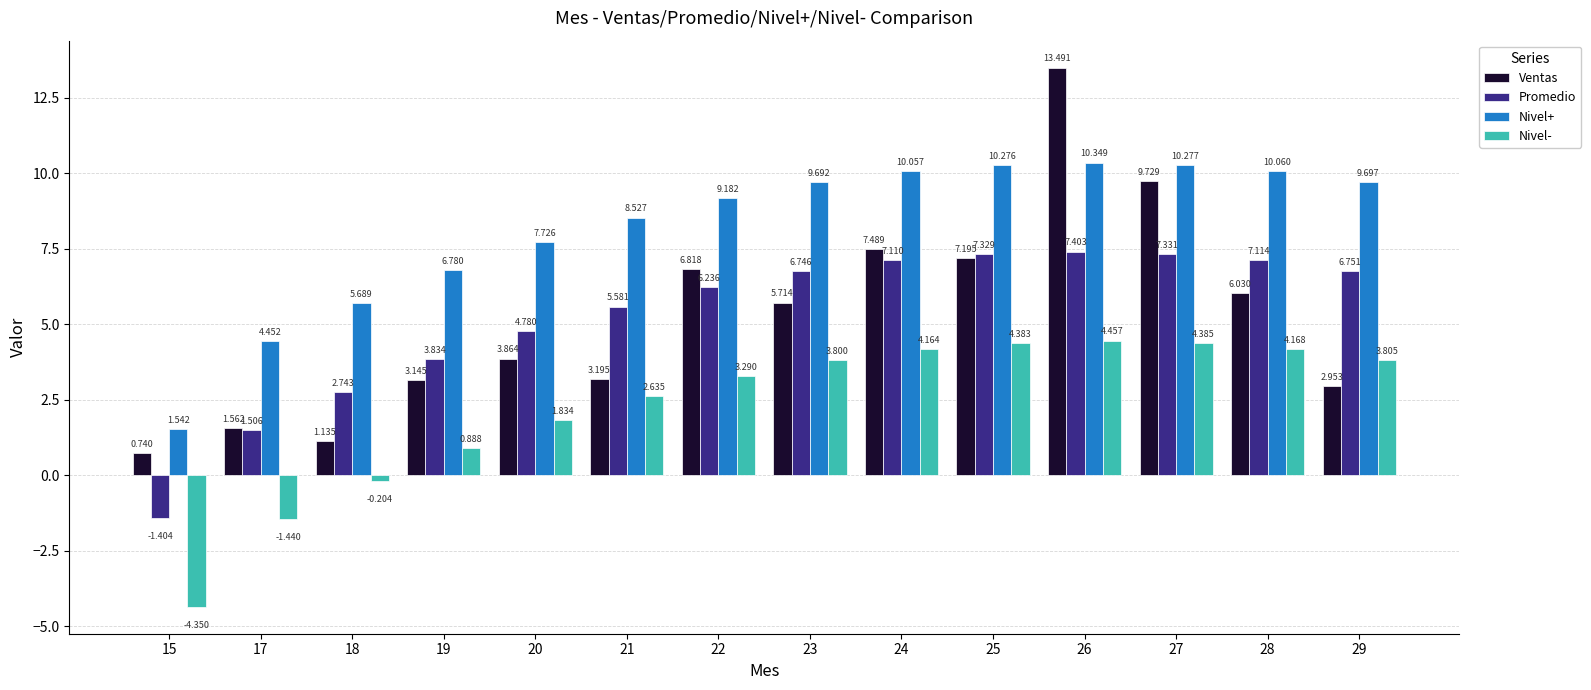

Which series has the largest range (max minus min)?

Ventas